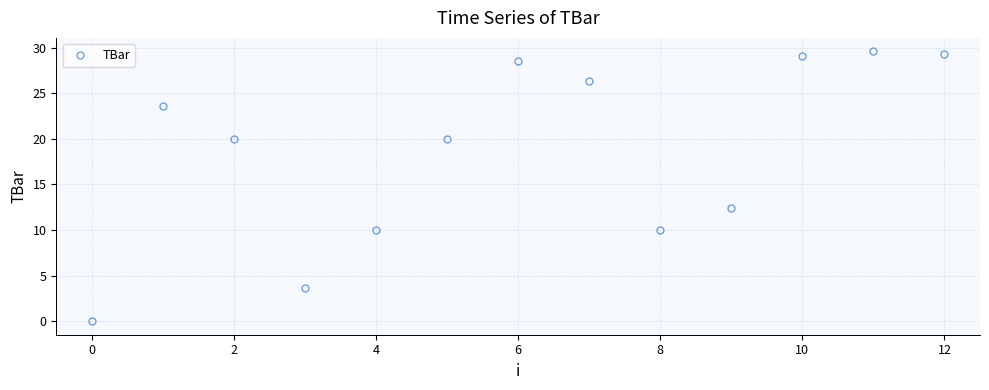

What is the difference between the maximum and minimum values?

29.6